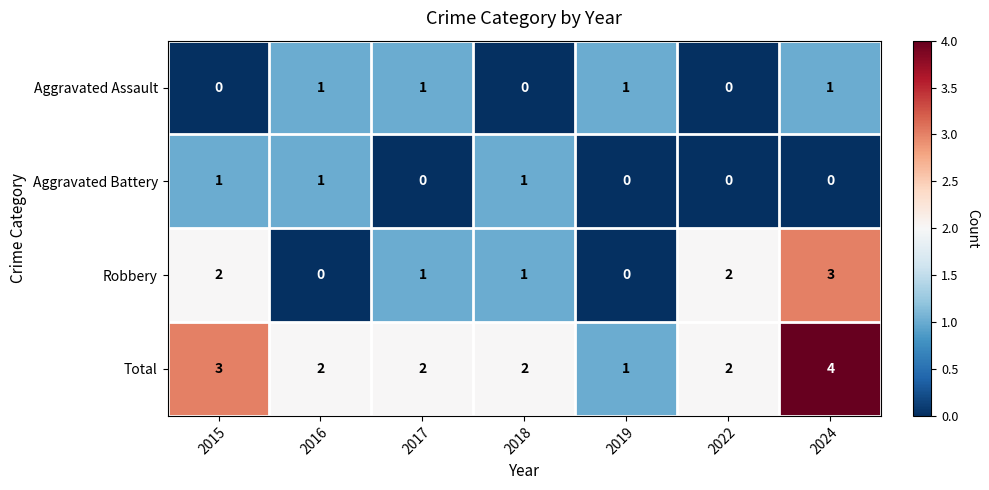

What is the sum of all Total values?

16